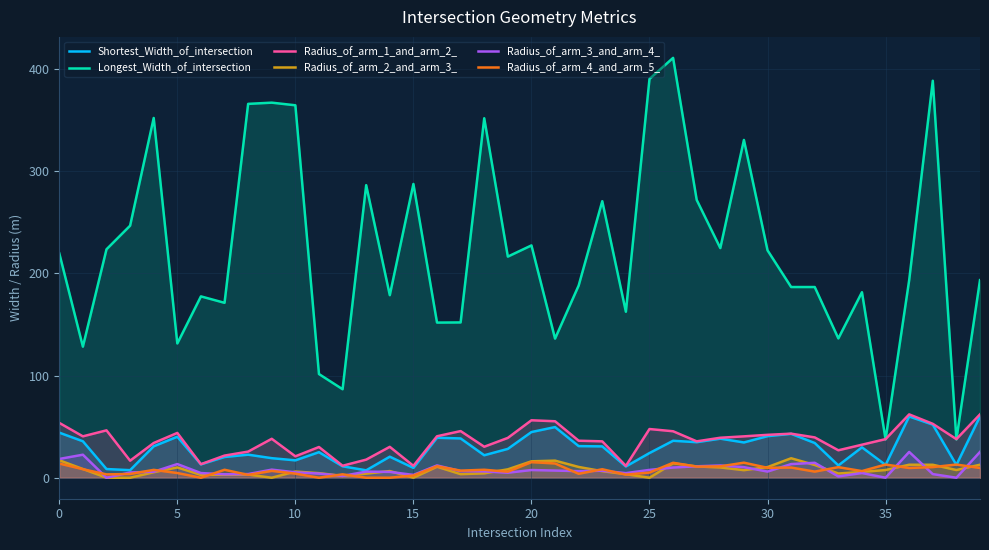

How many interior local peaks does the Radius_of_arm_2_and_arm_3_ series have?

9